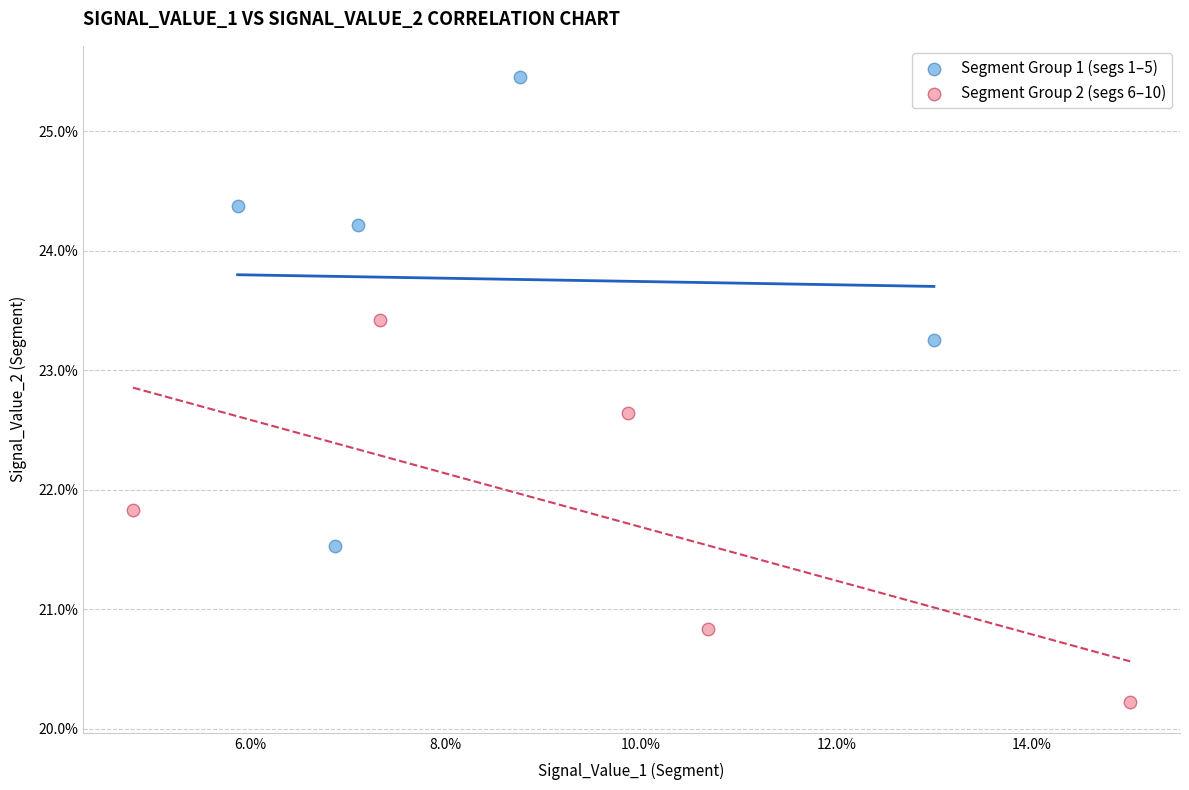

Which series has the largest Y range (max minus min)?

Segment Group 1 (segs 1–5)